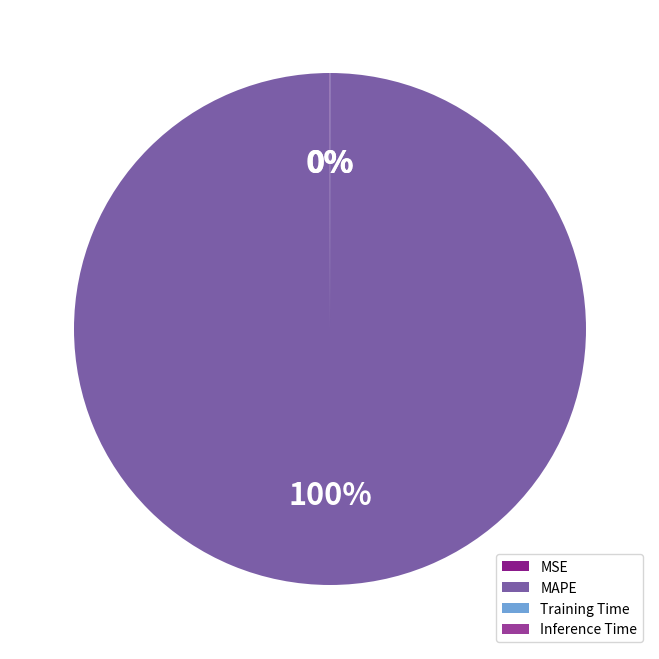

Is there any slice that represents more than half of the pie?

Yes